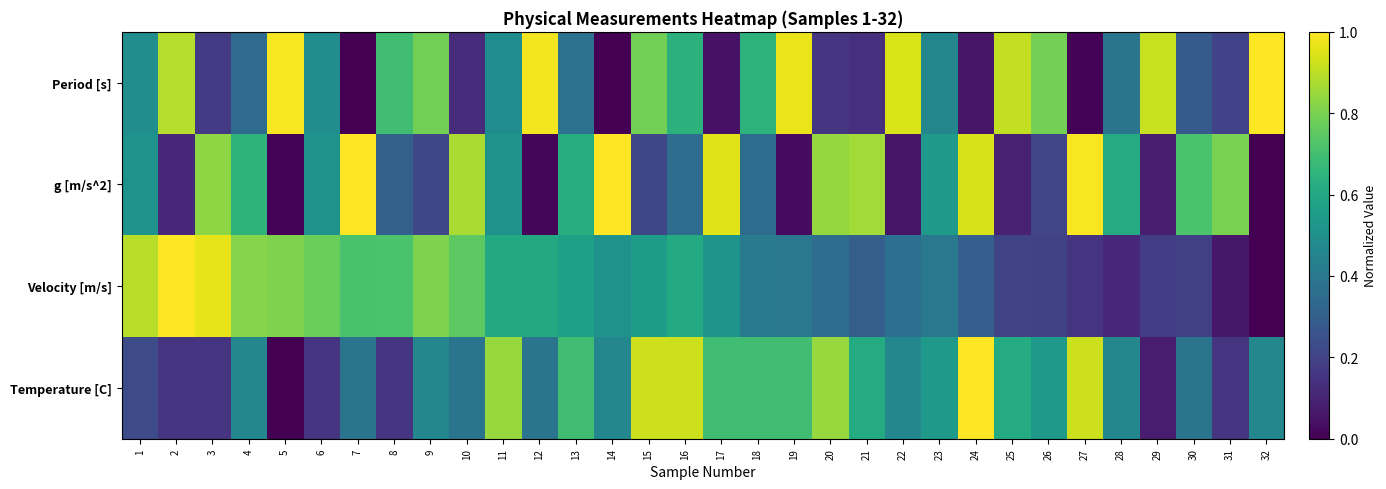

Which series has the largest range (max minus min)?

Period [s]